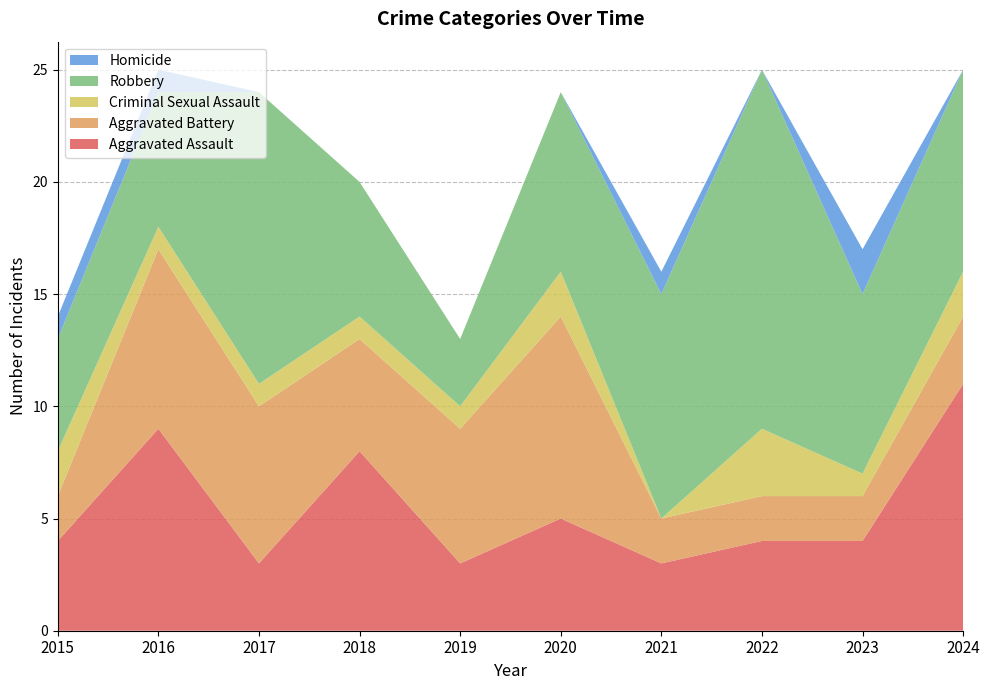

Reading right to left, extract all data points from this chart.

Aggravated Assault: 11	4	4	3	5	3	8	3	9	4
Aggravated Battery: 3	2	2	2	9	6	5	7	8	2
Criminal Sexual Assault: 2	1	3	0	2	1	1	1	1	2
Robbery: 9	8	16	10	8	3	6	13	6	5
Homicide: 0	2	0	1	0	0	0	0	1	1